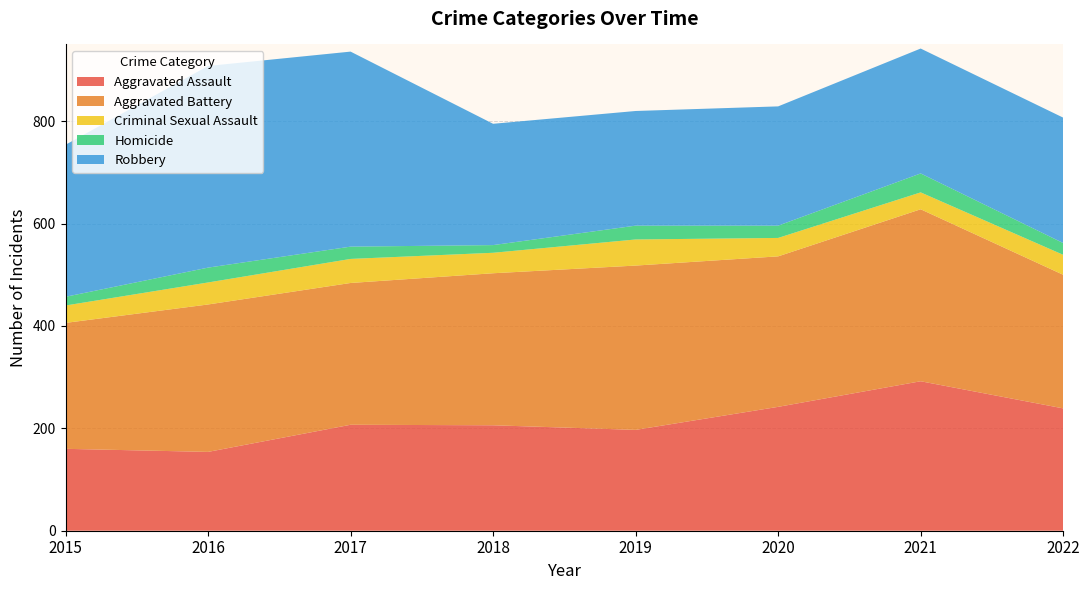

Reading left to right, transcribe all the data shown in this chart.

Aggravated Assault: 2015=160	2016=154	2017=207	2018=206	2019=197	2020=242	2021=292	2022=239
Aggravated Battery: 2015=246	2016=288	2017=277	2018=297	2019=321	2020=294	2021=336	2022=261
Criminal Sexual Assault: 2015=34	2016=43	2017=47	2018=40	2019=51	2020=36	2021=33	2022=39
Homicide: 2015=17	2016=29	2017=24	2018=15	2019=27	2020=24	2021=37	2022=23
Robbery: 2015=297	2016=394	2017=381	2018=237	2019=224	2020=233	2021=244	2022=245